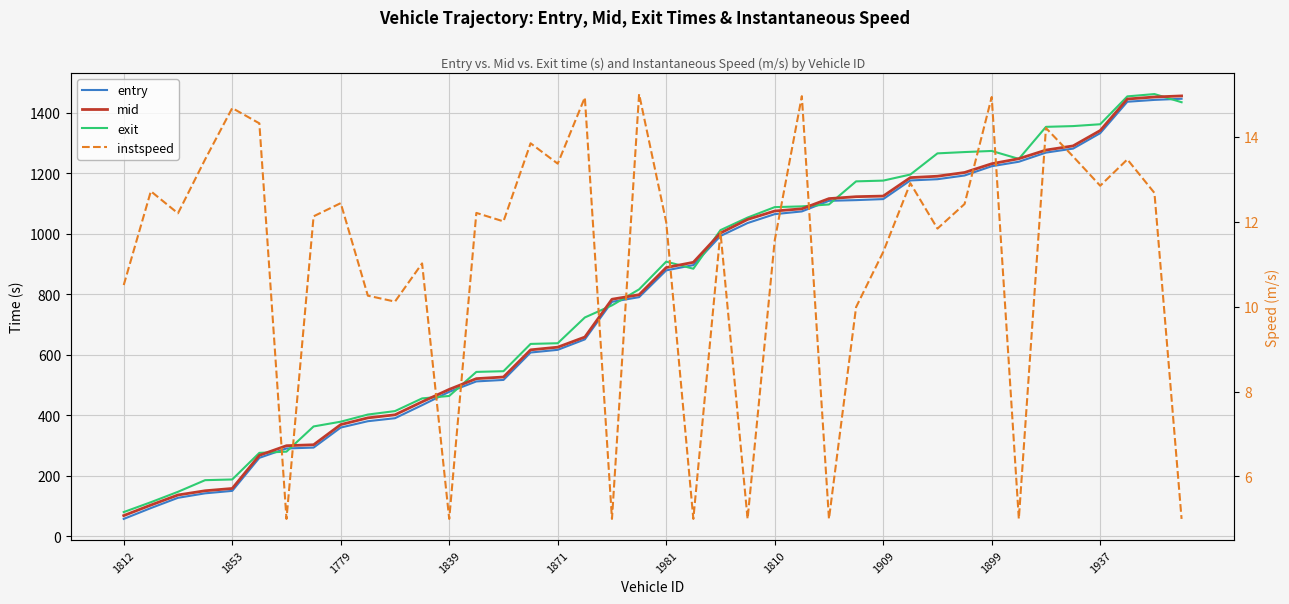

What is the spread (max minus min) of values at 19?

801.2